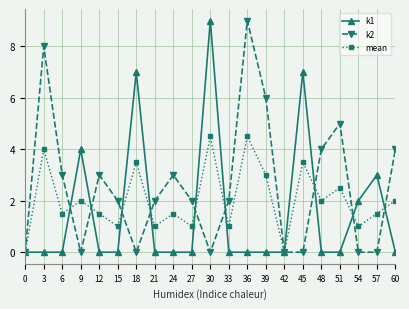

Which series has the largest total across all categories?

k2